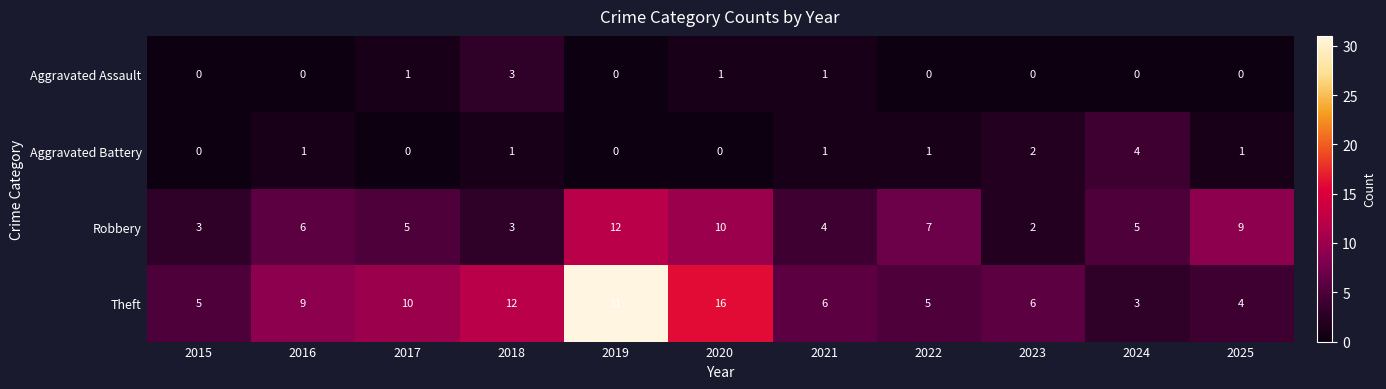

The Aggravated Assault series shows -2 at 2025. True or false?

False